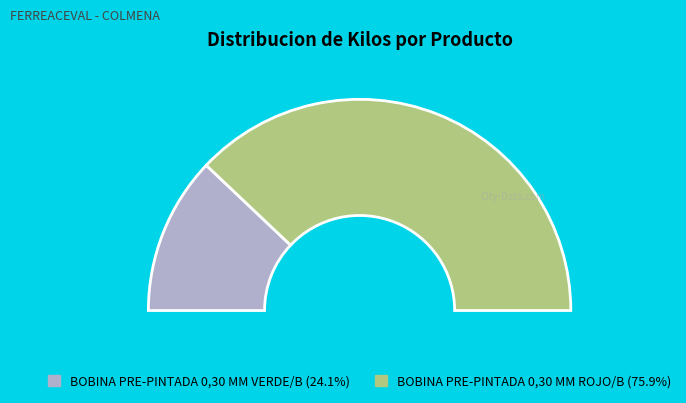

Which category accounts for the majority?

BOBINA PRE-PINTADA 0,30 MM ROJO/B